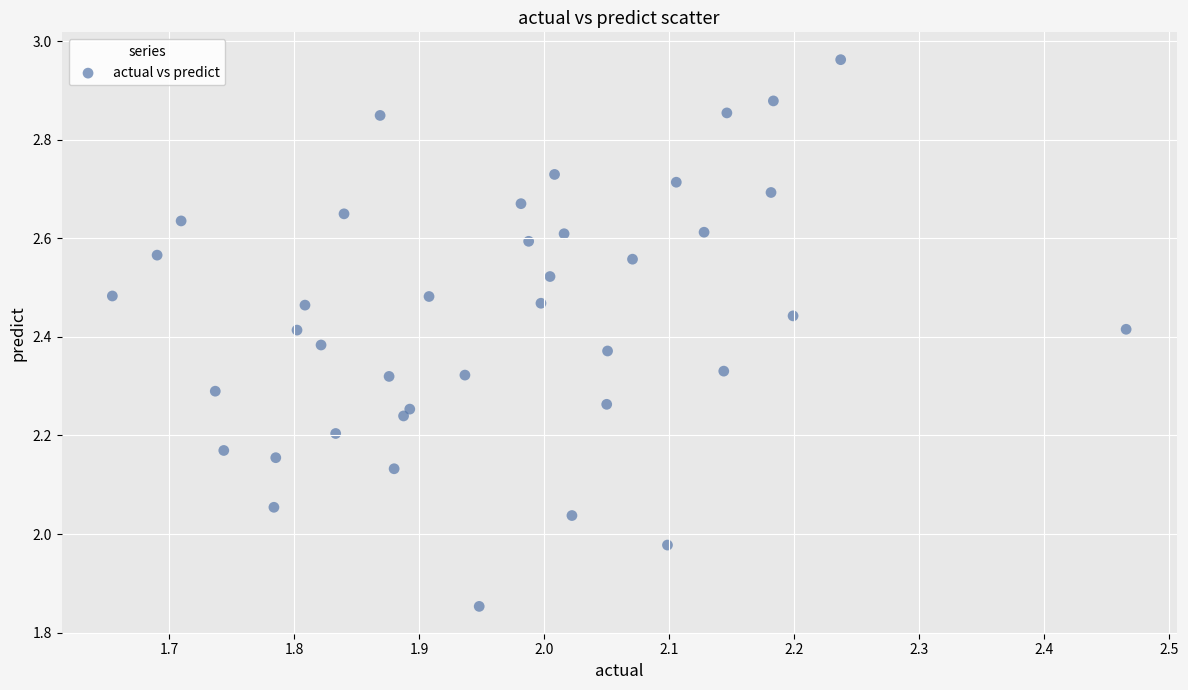

What is the range of Y values (max minus min)?

1.1